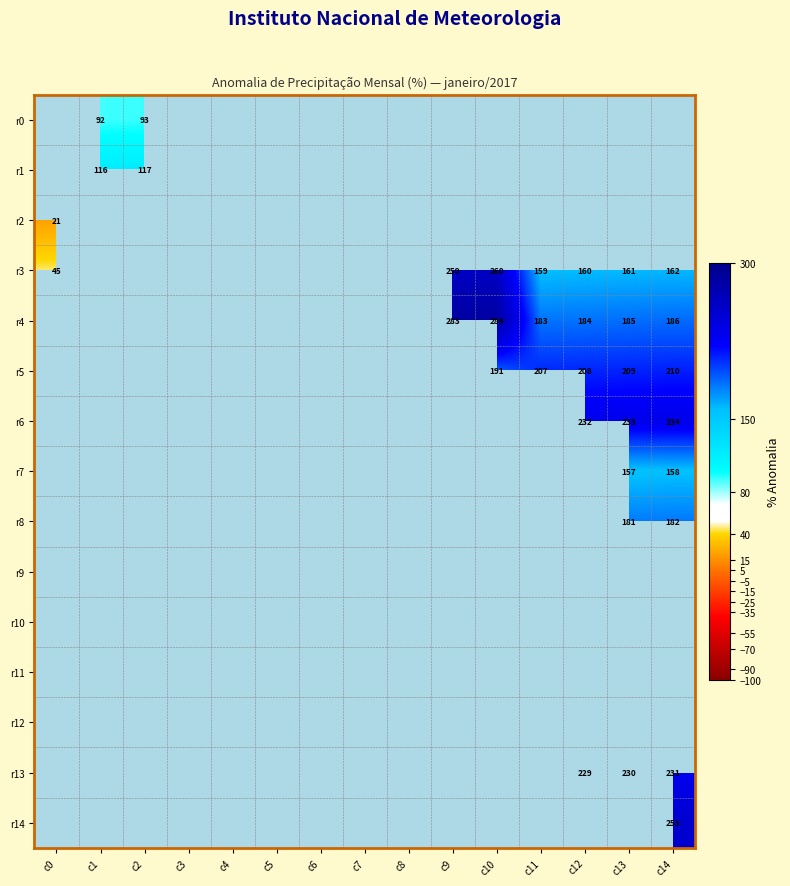

True or false: r0 has a value of 25 at c2.

False